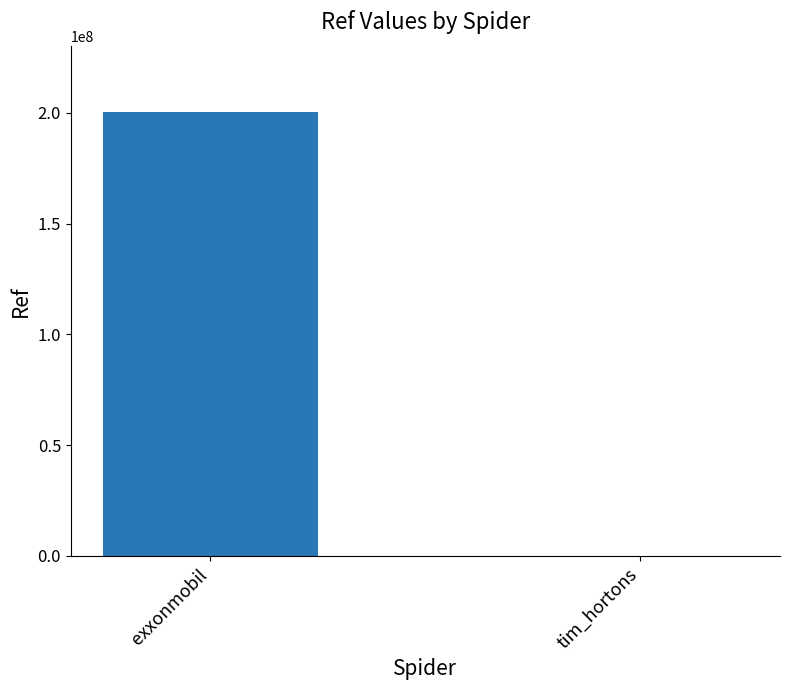

True or false: the data shows 102105 at tim_hortons.

True